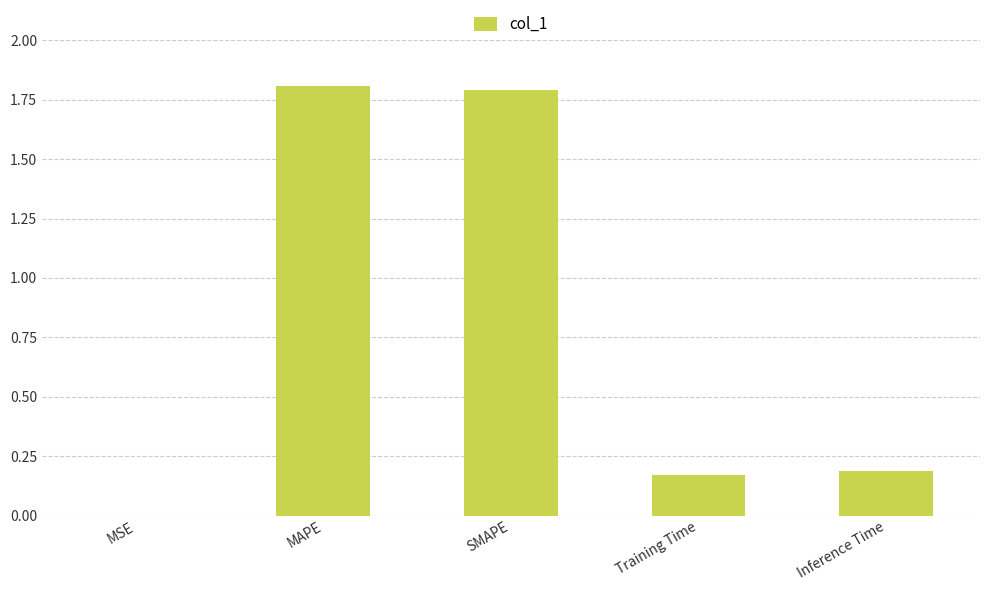

True or false: the data shows 0.0 at MSE.

True